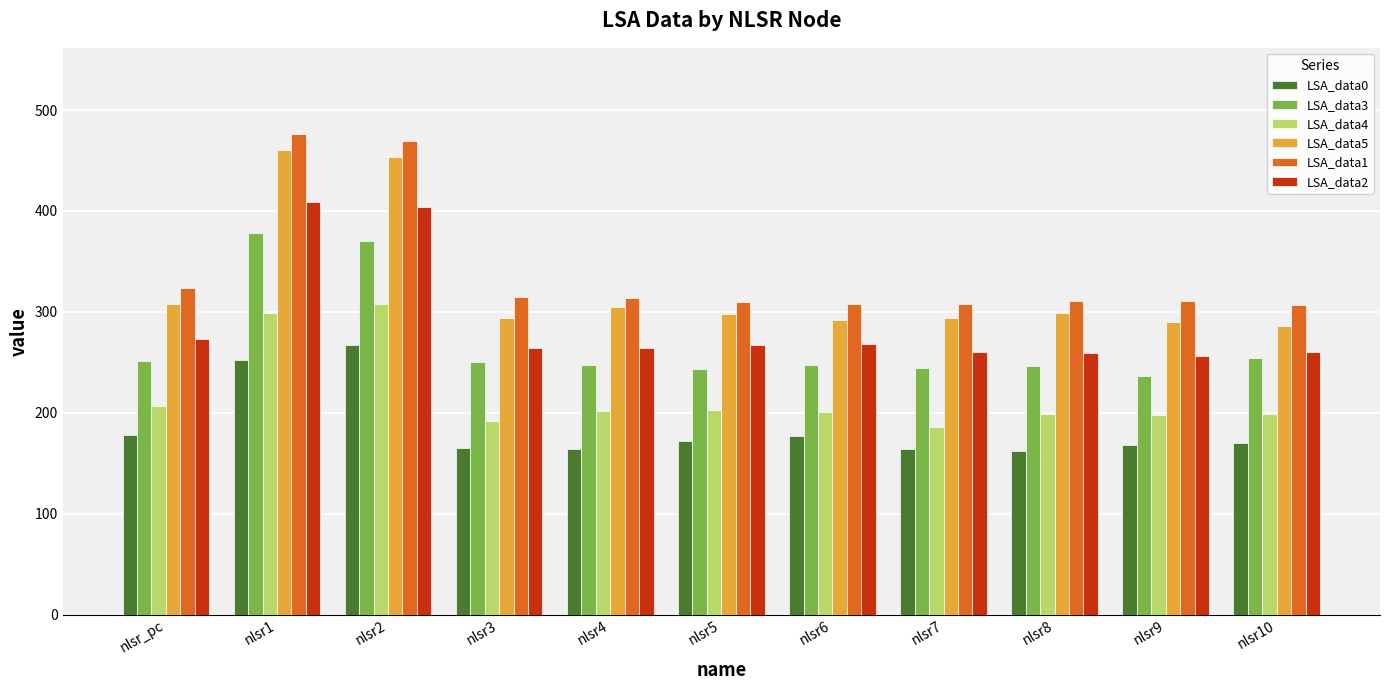

Where does the LSA_data3 series first go above 247?

nlsr_pc